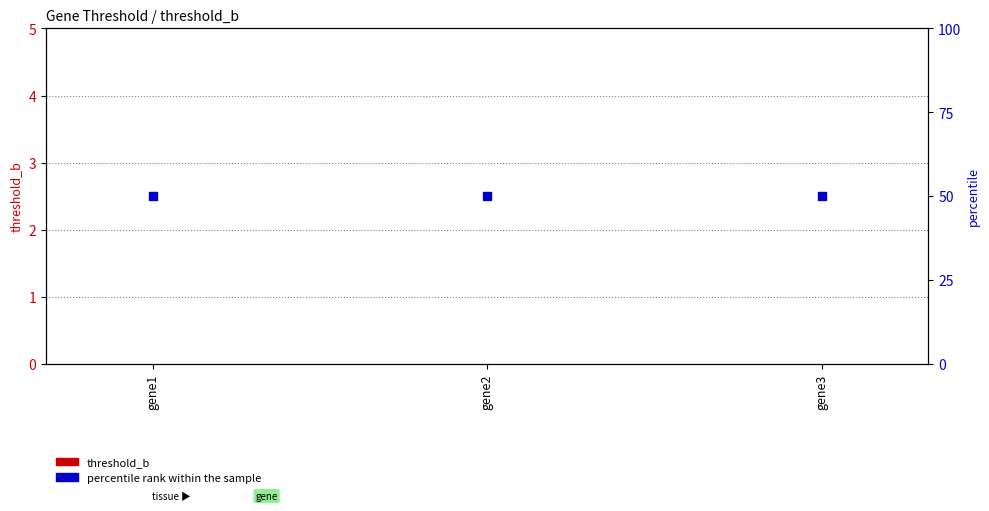

Is the value of threshold_b at gene3 greater than the value of percentile rank within the sample at gene2?

No